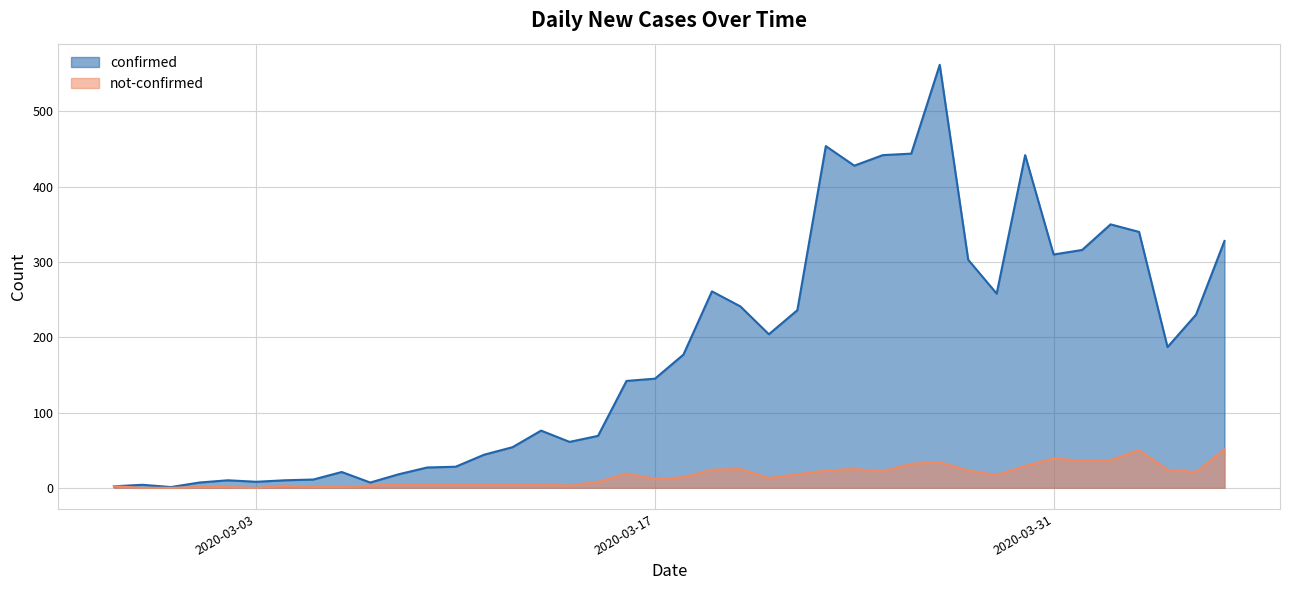

True or false: confirmed and not-confirmed cross at least once.

False